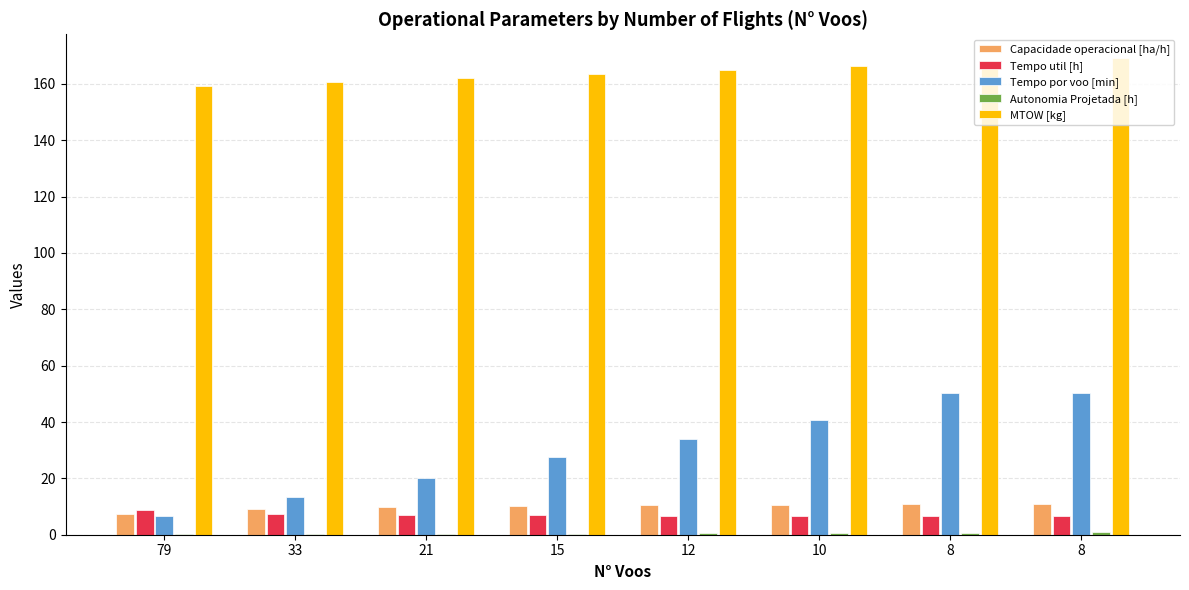

Rank the series by their maximum value, from lowest to highest.

Autonomia Projetada [h], Tempo util [h], Capacidade operacional [ha/h], Tempo por voo [min], MTOW [kg]